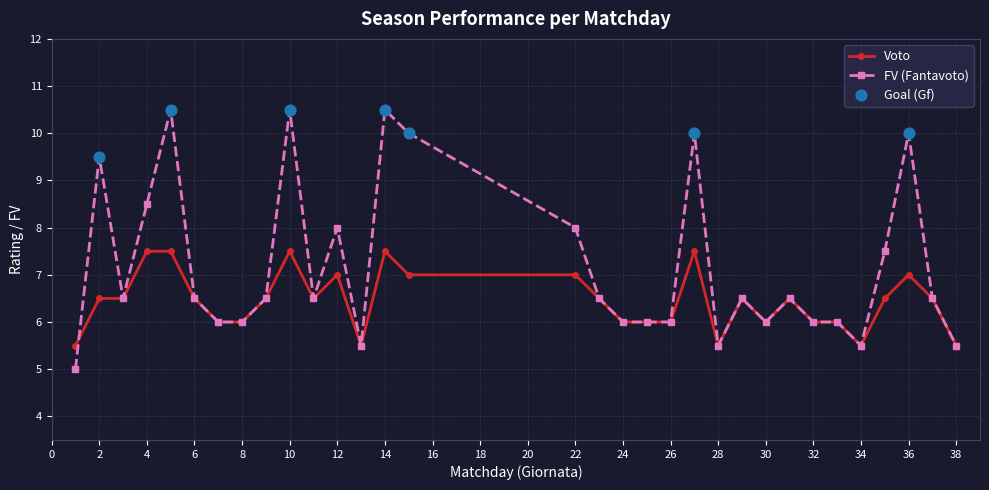

Which series has the largest total across all categories?

FV (Fantavoto)